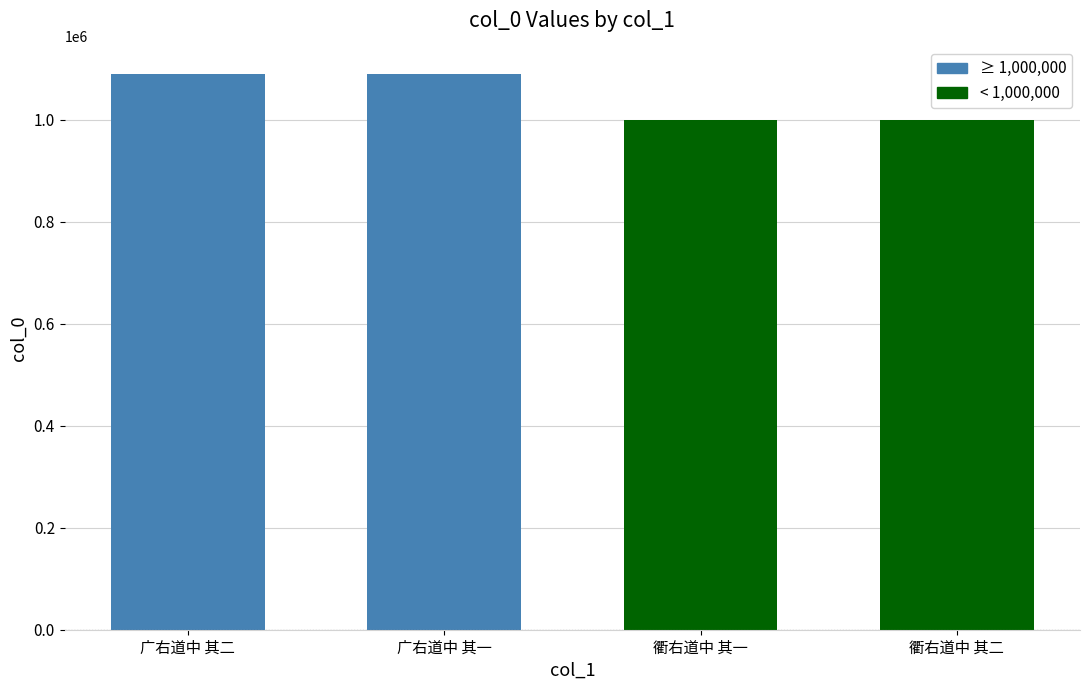

The chart shows a value of 1639917 at 广右道中 其一. True or false?

False